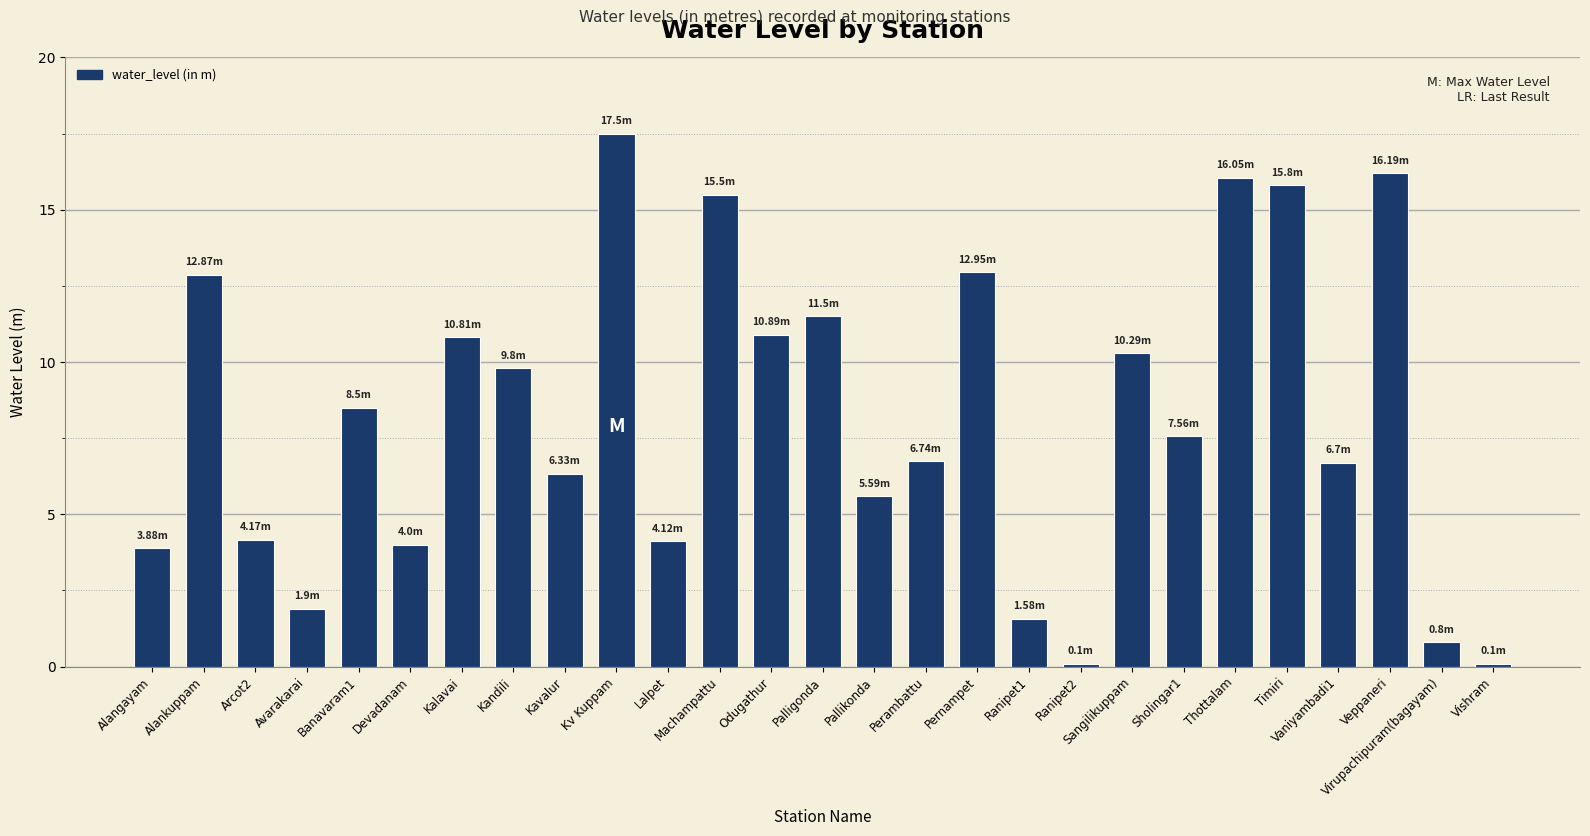

Approximately how many times larger is the value at Devadanam compared to Pernampet?

0.3